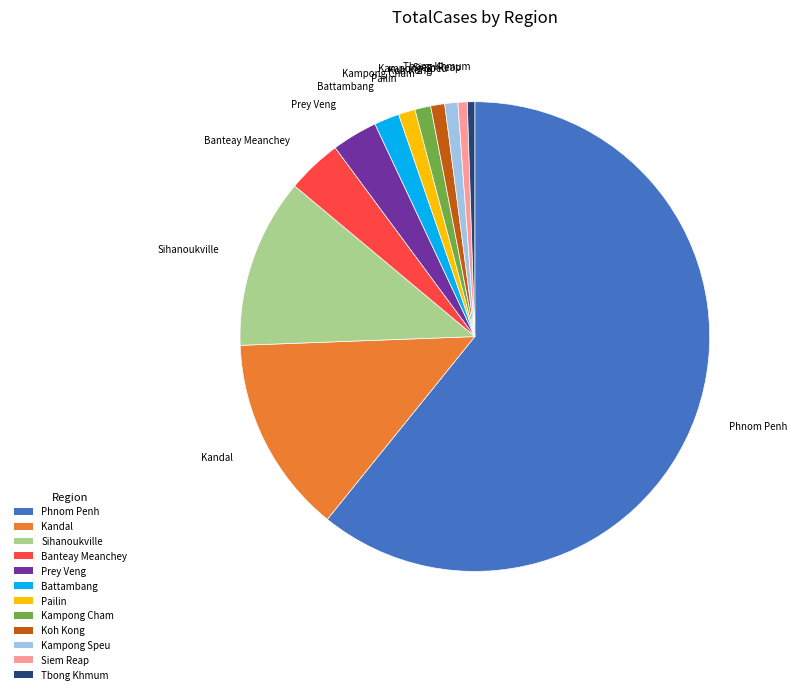

Is Pailin the majority of the pie?

No